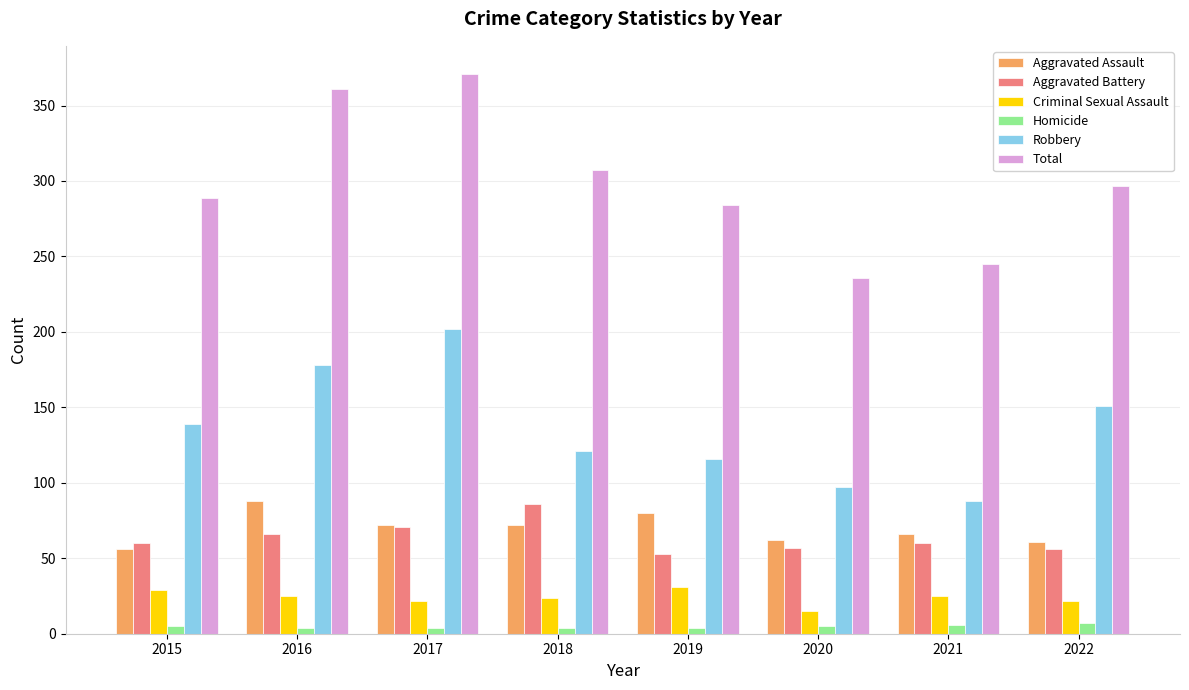

The Total series shows 371 at 2017. True or false?

True